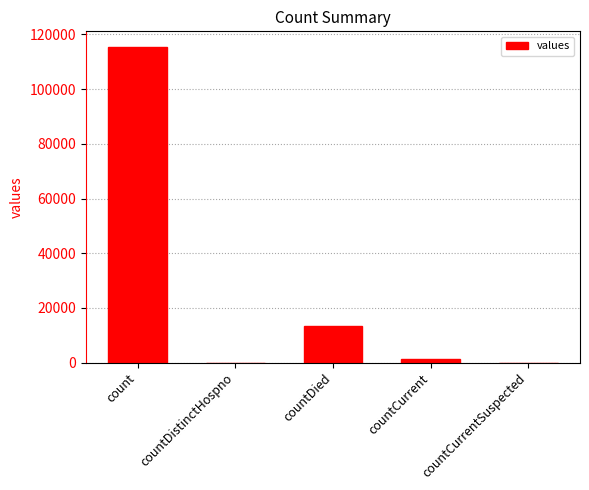

How many data points does each series have?

5